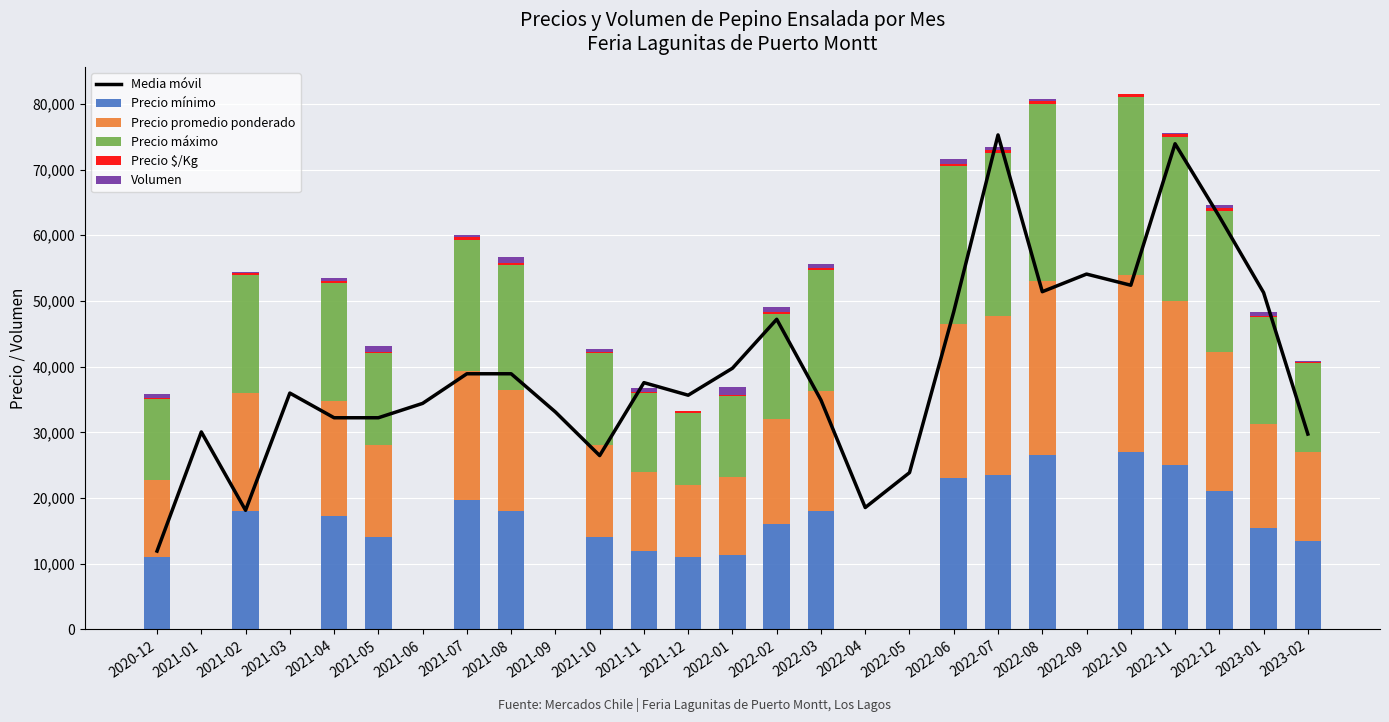

Which series changed the most between 2021-04 and 2022-02?

Media móvil